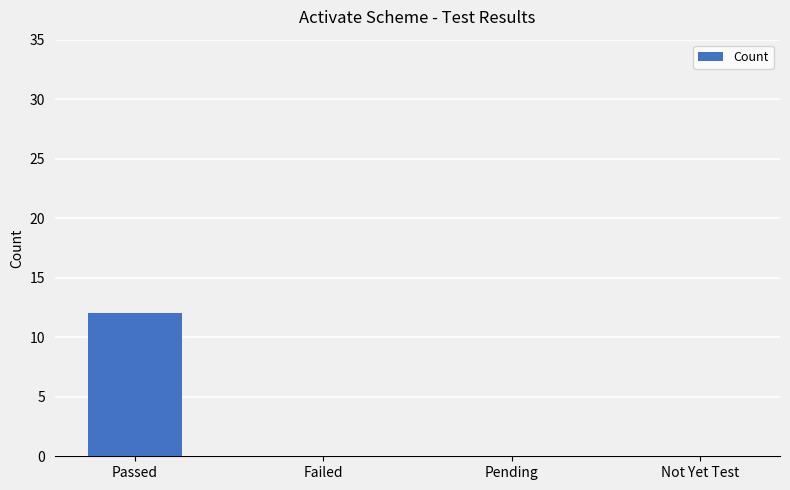

Count the number of data series in this chart.

1